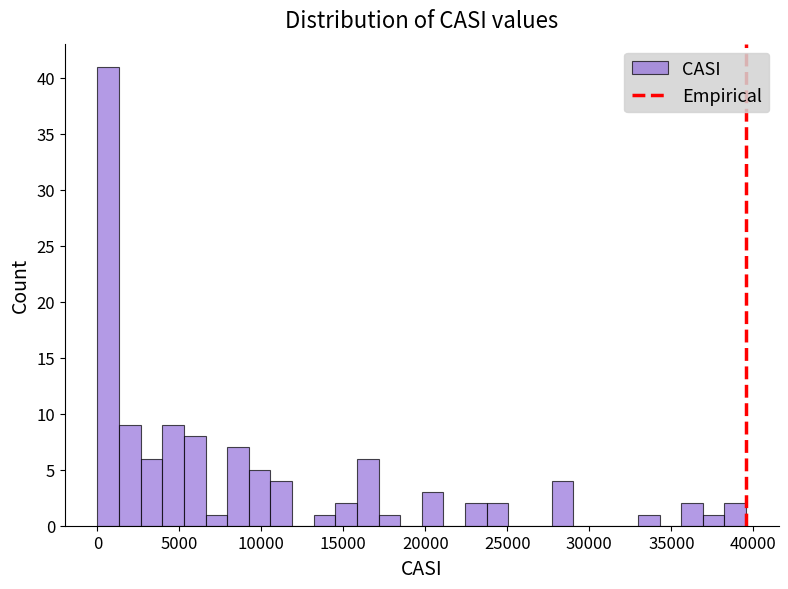

Around what value on the x-axis is the tallest bar? Give the approximate position of its centre, as read against the axis.

500